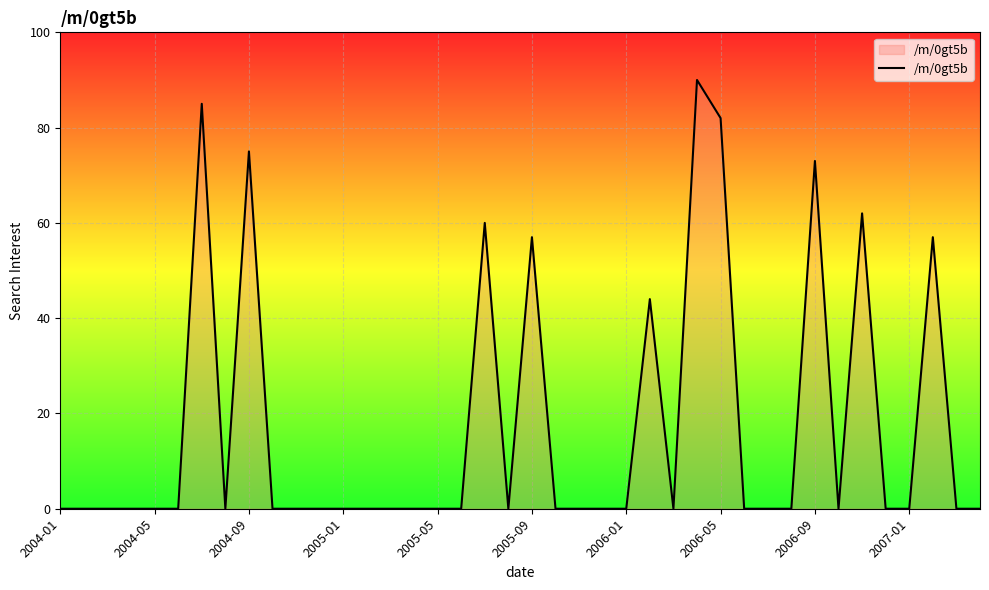

What is the greatest value displayed?

90